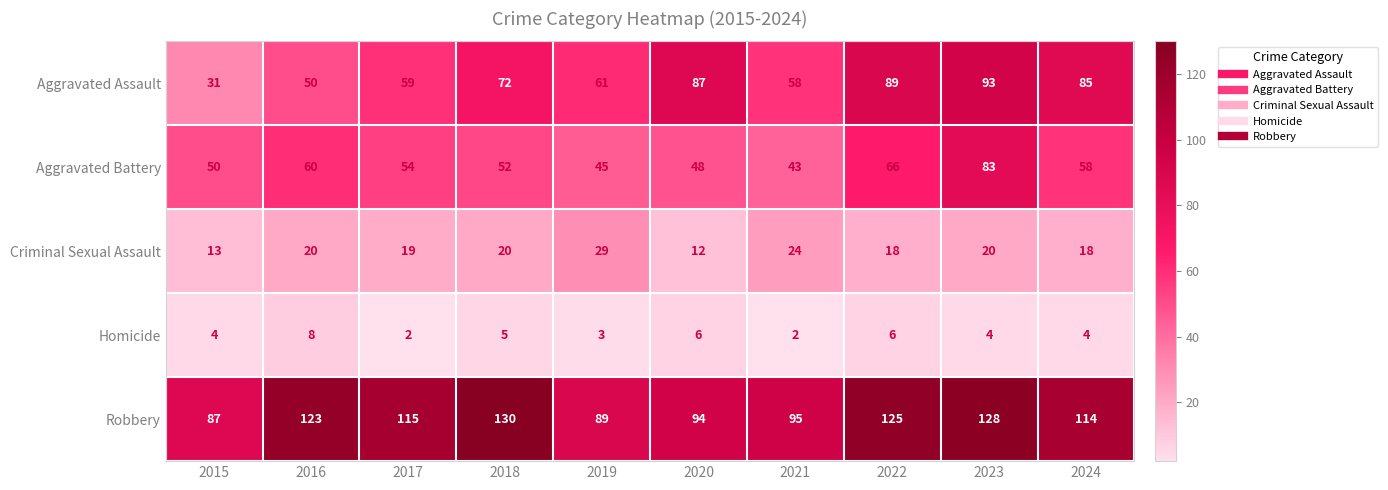

Which series has the largest total across all categories?

Robbery